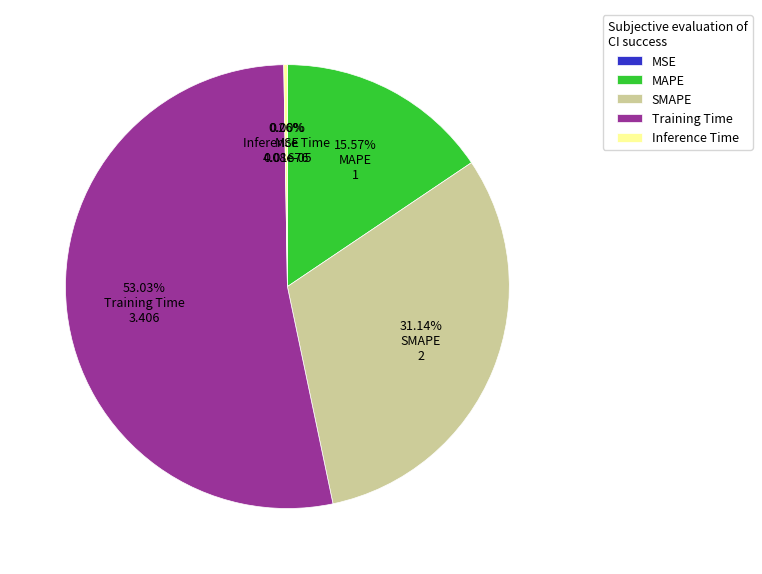

Is the sum of MAPE and Training Time greater than half?

Yes